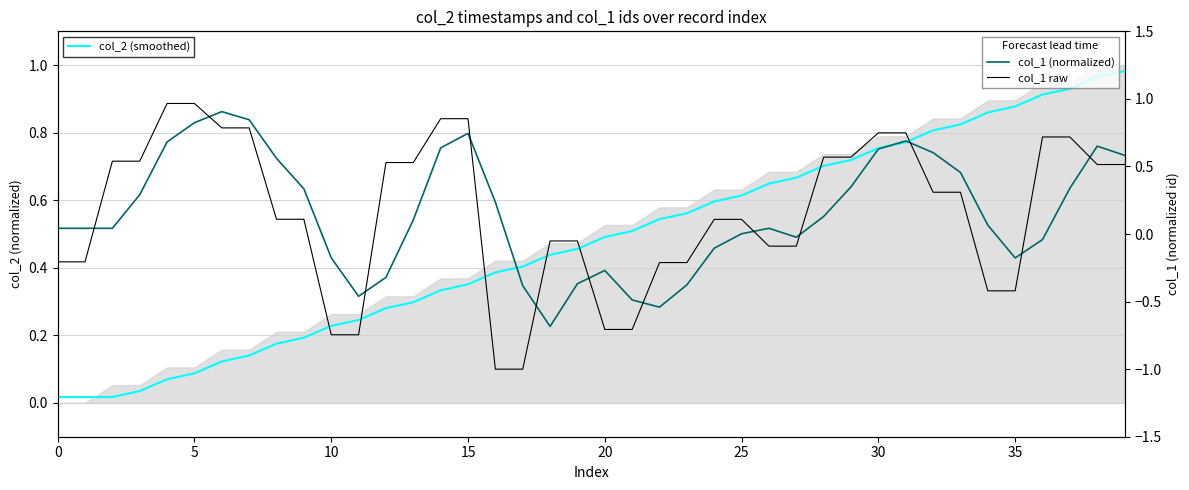

The value of col_1 raw at 21 is -1.1. True or false?

False